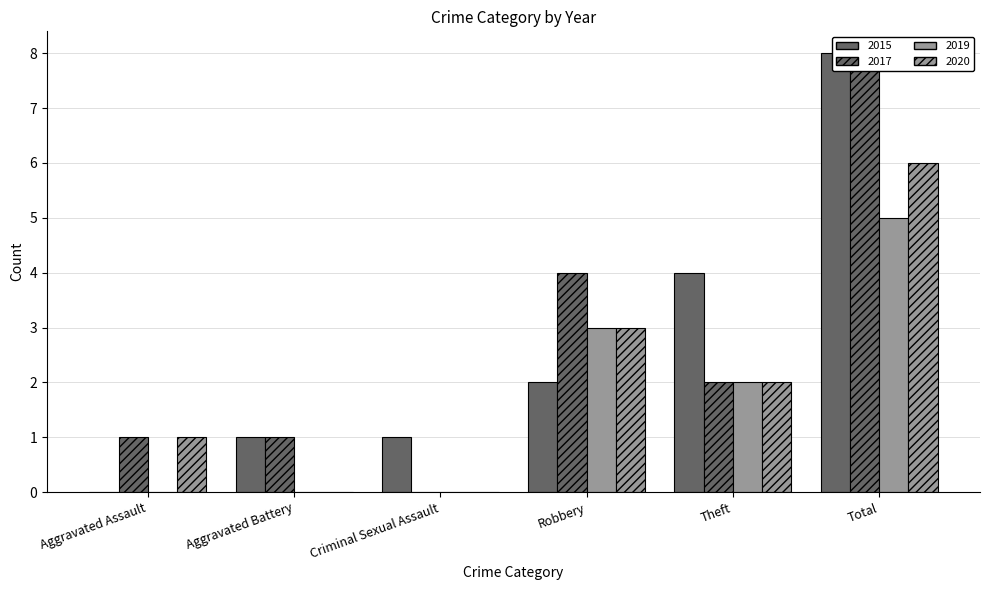

At Robbery, list the series in order from smallest to largest.

2015, 2019, 2020, 2017